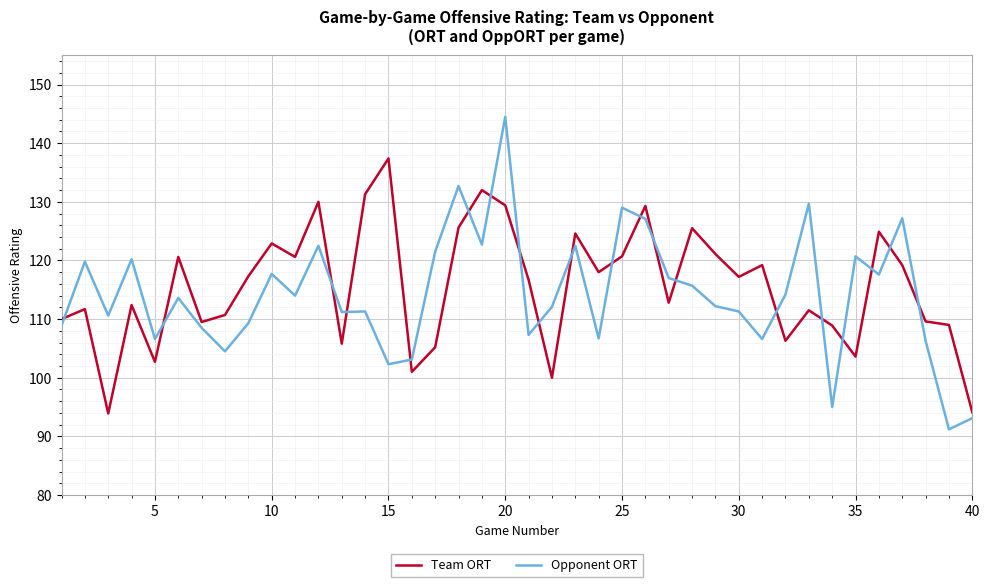

What is the difference between the maximum and minimum values in the Opponent ORT series?

53.3